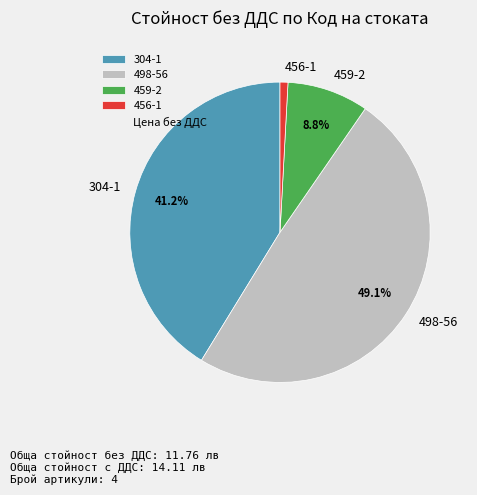

What percentage do 304-1 and 459-2 together represent?

50.0%